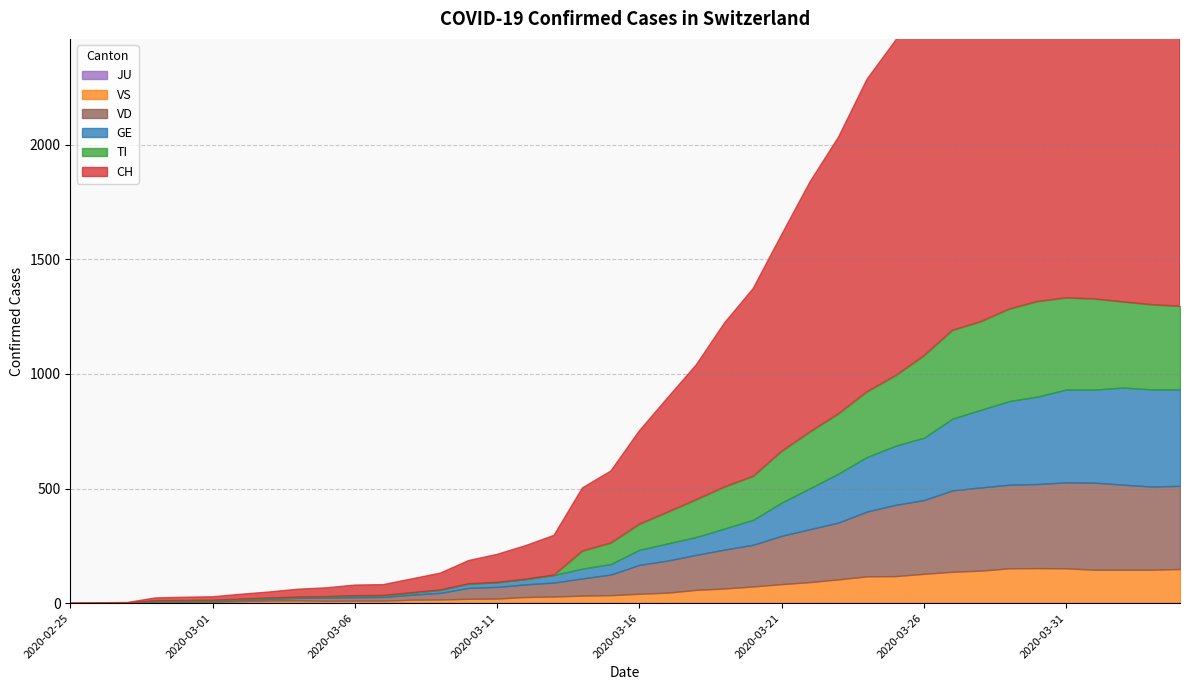

Rank the series by their maximum value, from highest to lowest.

CH, GE, TI, VD, VS, JU